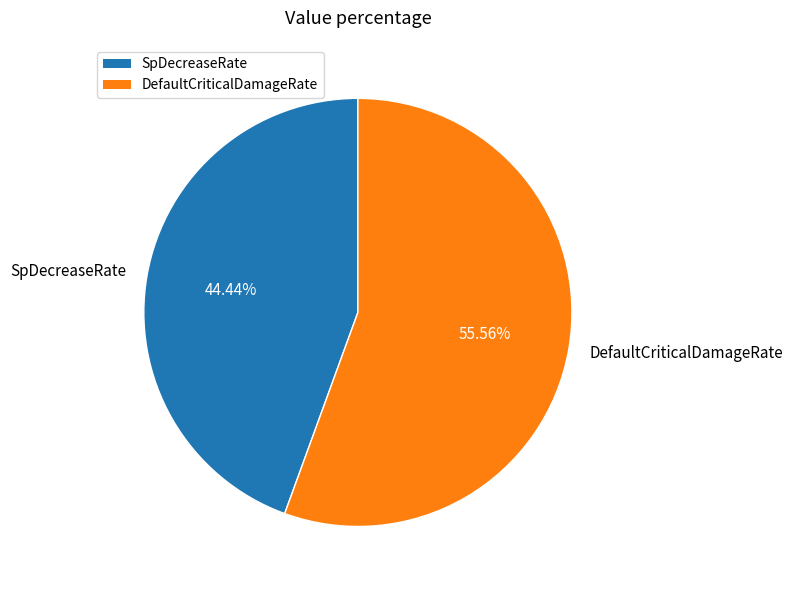

What percentage is the SpDecreaseRate slice, to the nearest percent?

44%